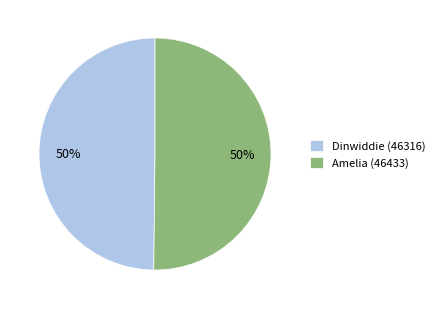

Is the sum of Dinwiddie (46316) and Amelia (46433) greater than half?

Yes